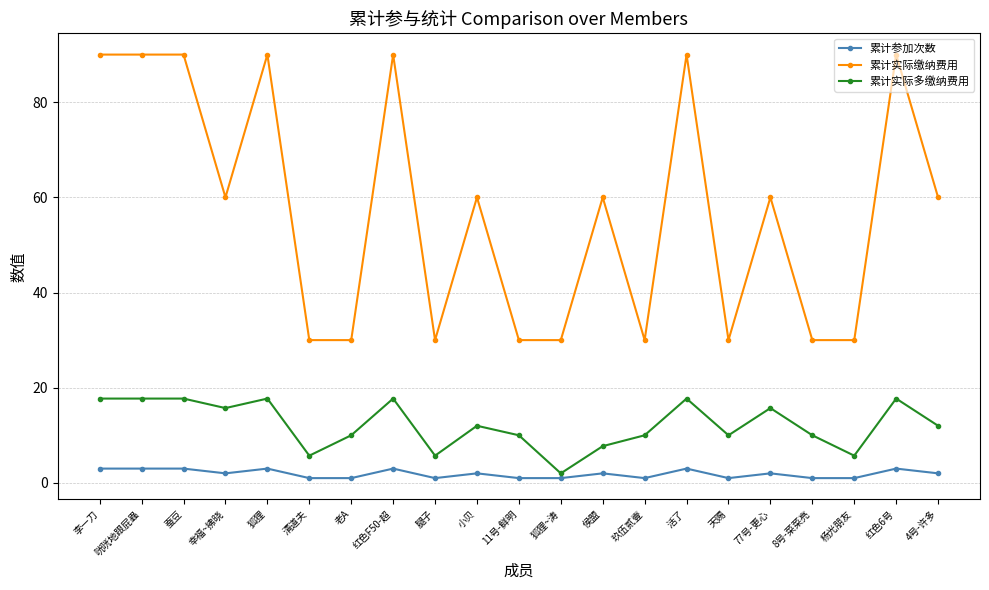

What is the label of the 3rd point from the right?

杨光朋友